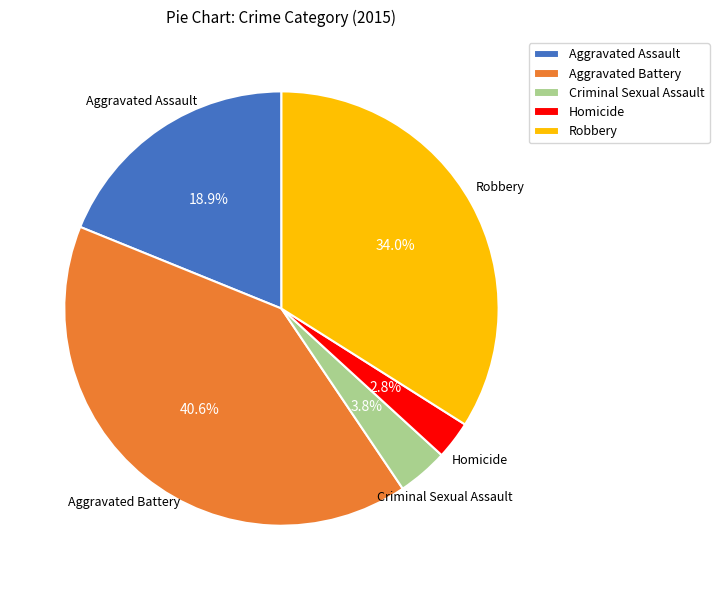

Does Robbery represent more than half of the total?

No